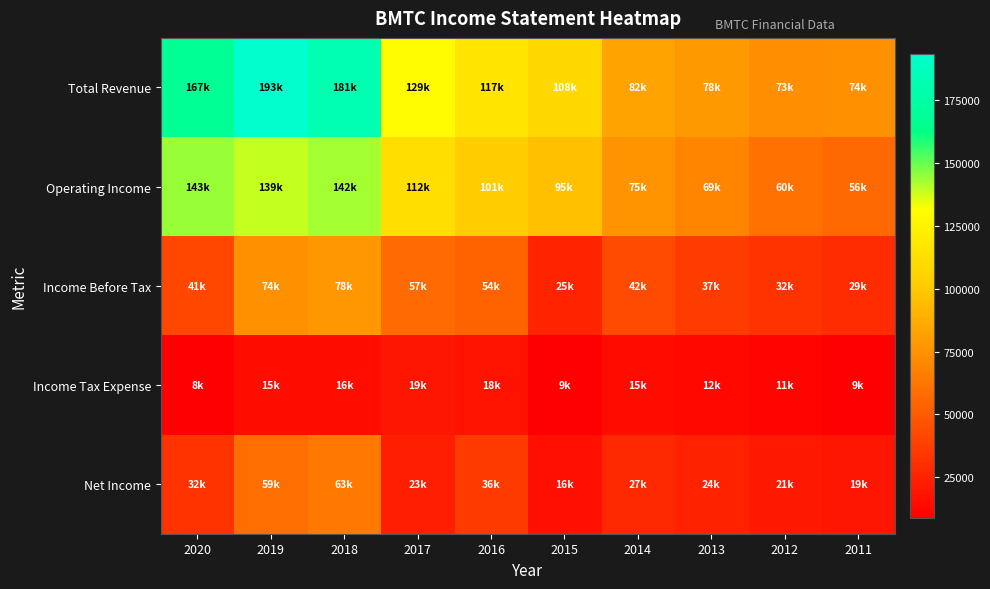

Which series has the largest total across all categories?

Total Revenue